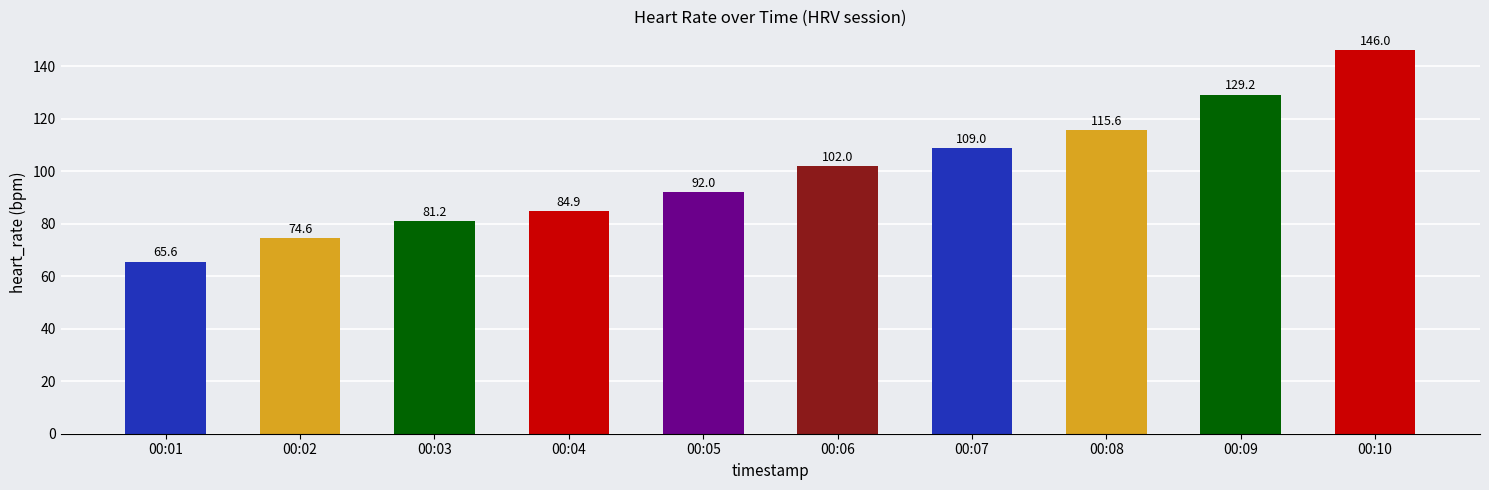

Rank the categories by value from highest to lowest.

00:10, 00:09, 00:08, 00:07, 00:06, 00:05, 00:04, 00:03, 00:02, 00:01